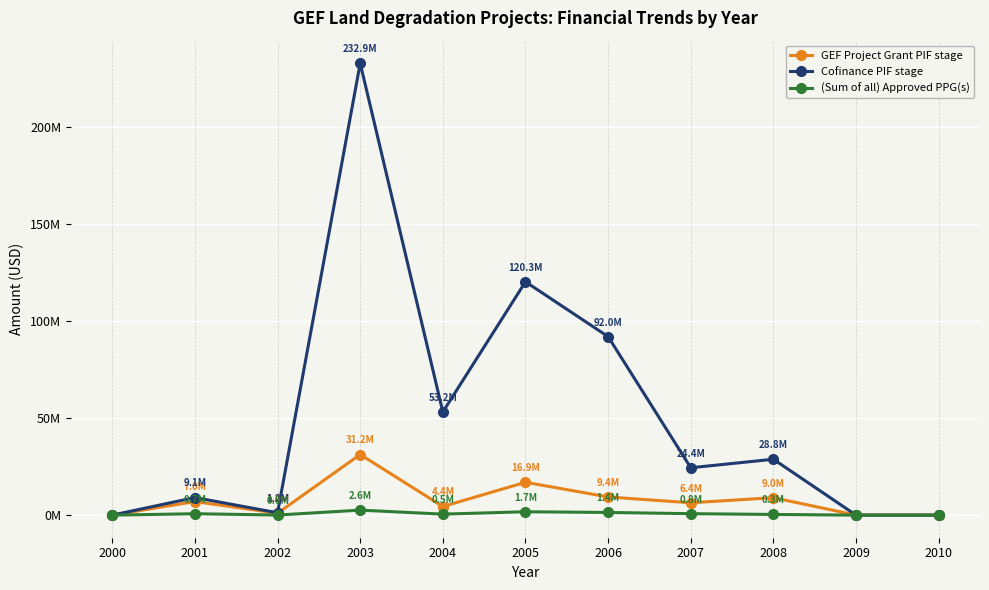

Is the value of Cofinance PIF stage at 2010 greater than the value of (Sum of all) Approved PPG(s) at 2010?

No